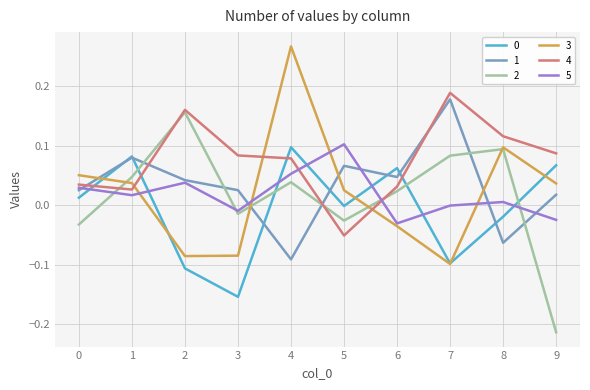

Is the value of 0 at 5 greater than the value of 1 at 7?

No